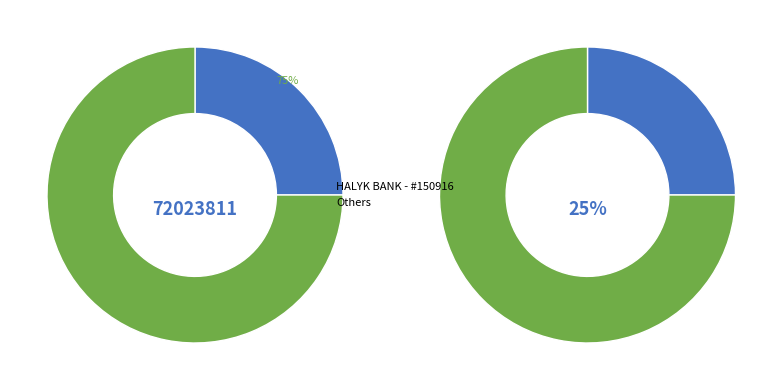

How many segments does this pie chart have?

4